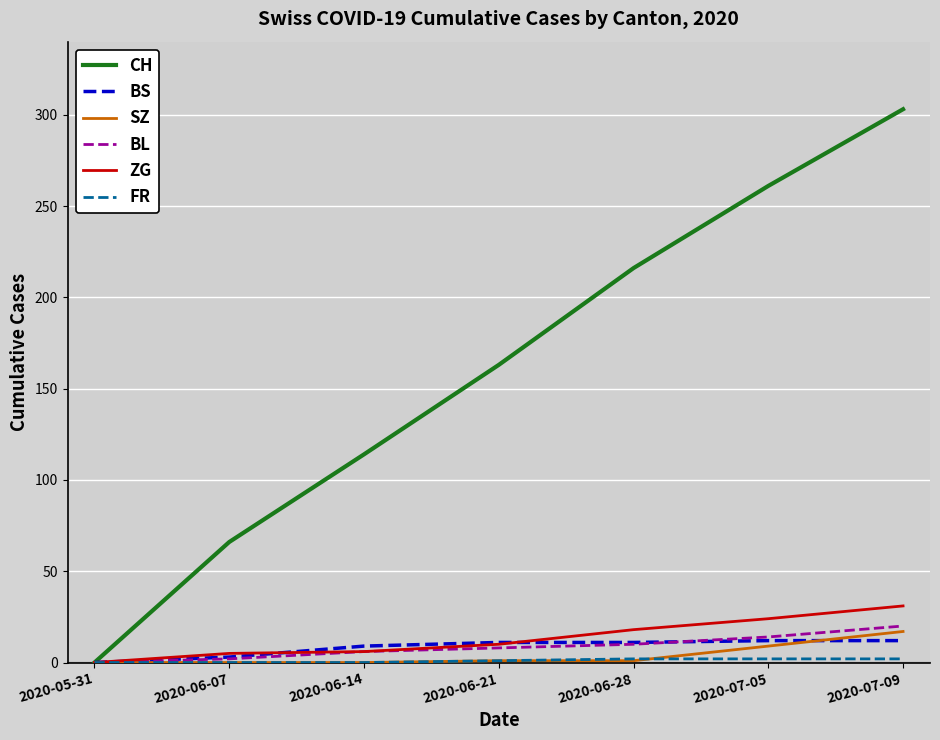

True or false: ZG has a value of 7 at 2020-06-28.

False